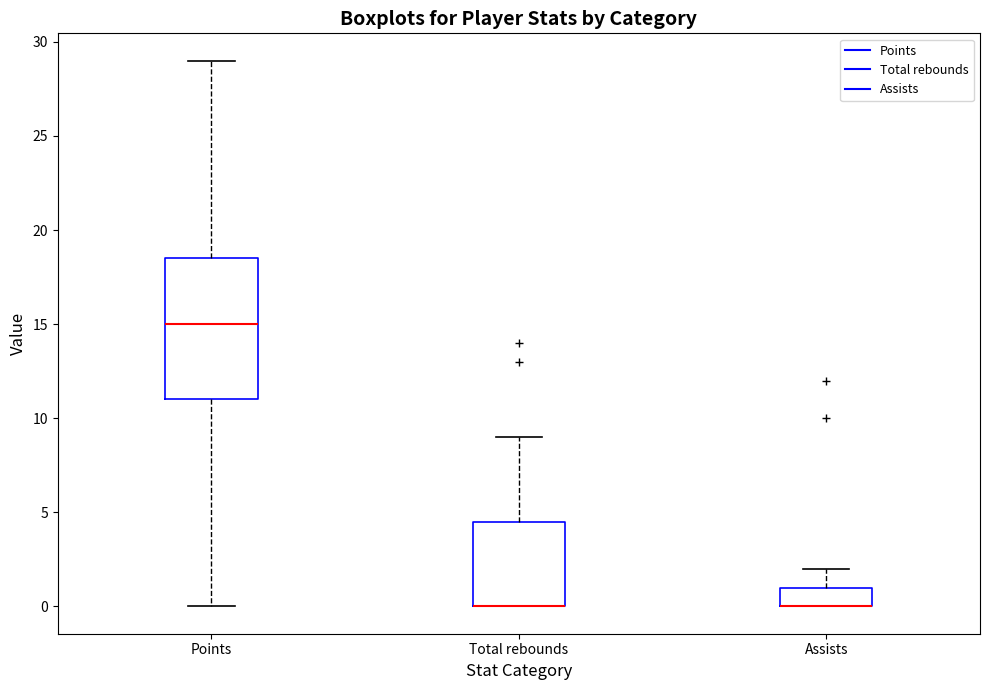

Reading left to right, transcribe this box plot: for each box, give where its median line is, the range the box spans, and where its two whiskers end, as read against the y-axis. The values are not printed on the chart, so give them approximately, as read against the axis.

Points: median 15.0, box 11.0 to 18.5, whiskers 0.0 to 29.0
Total rebounds: median 0.0 (drawn on the box's lower edge), box 0.0 to 4.5, whiskers 0.0 to 9.0
Assists: median 0.0 (drawn on the box's lower edge), box 0.0 to 1.0, whiskers 0.0 to 2.0